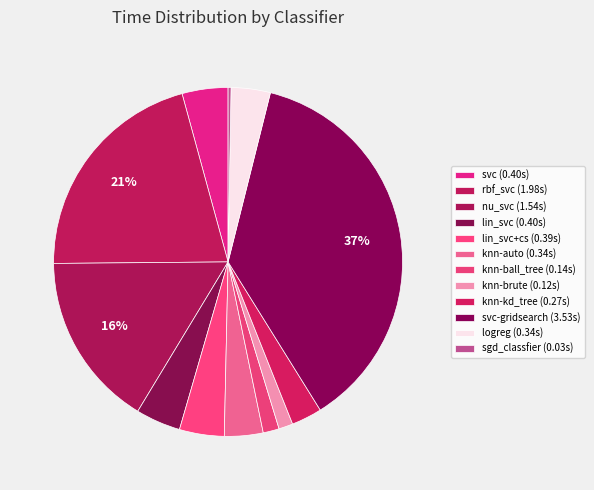

What is the largest slice in the pie chart?

svc-gridsearch (3.53s)